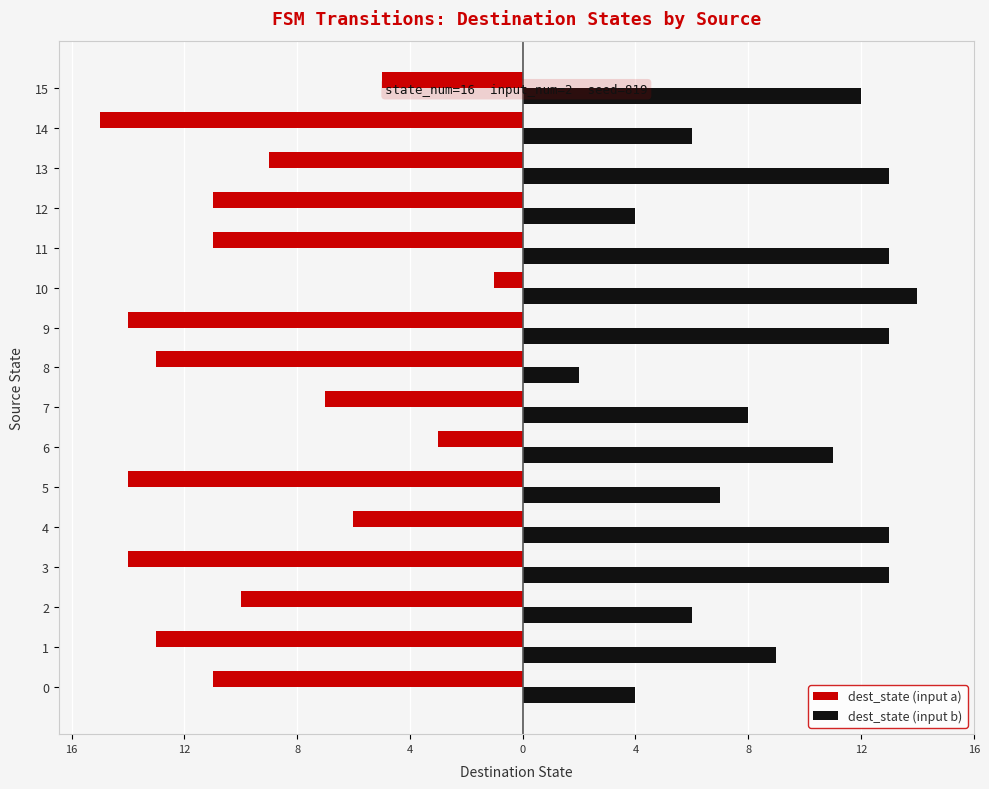

What are all the series names shown in the legend?

dest_state (input a), dest_state (input b)